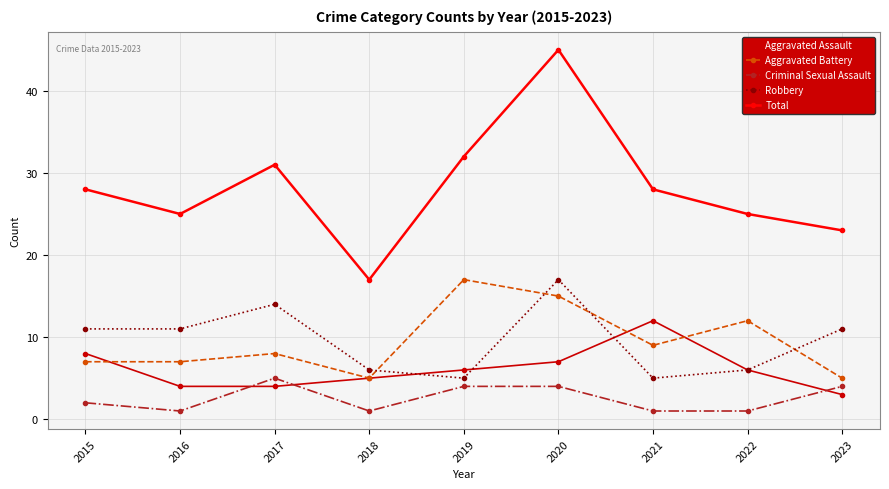

What is the difference between the maximum and minimum values in the Aggravated Battery series?

12